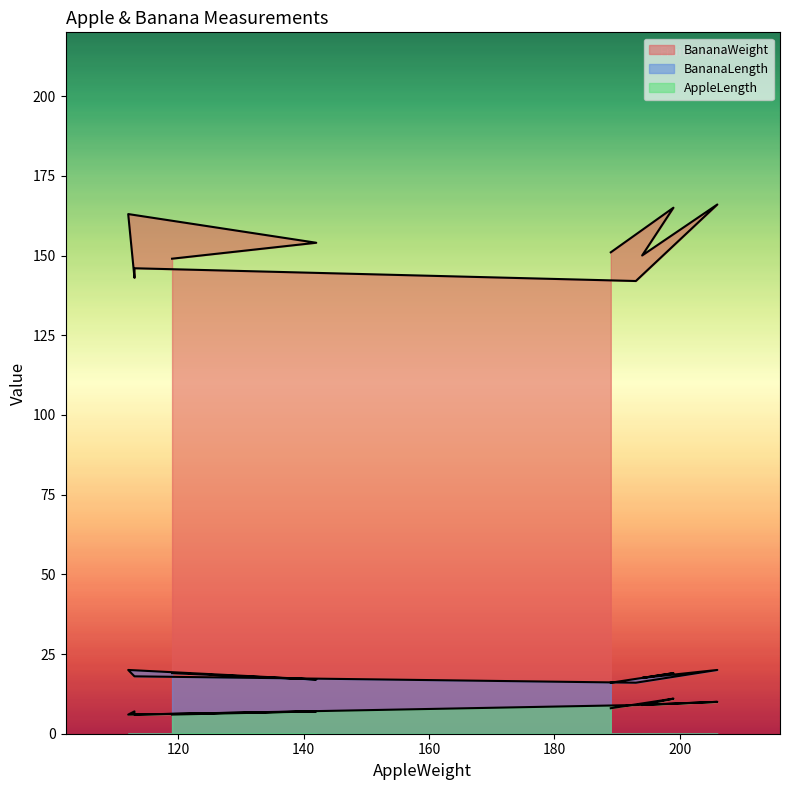

At how many categories does at least one series exceed 10?

10